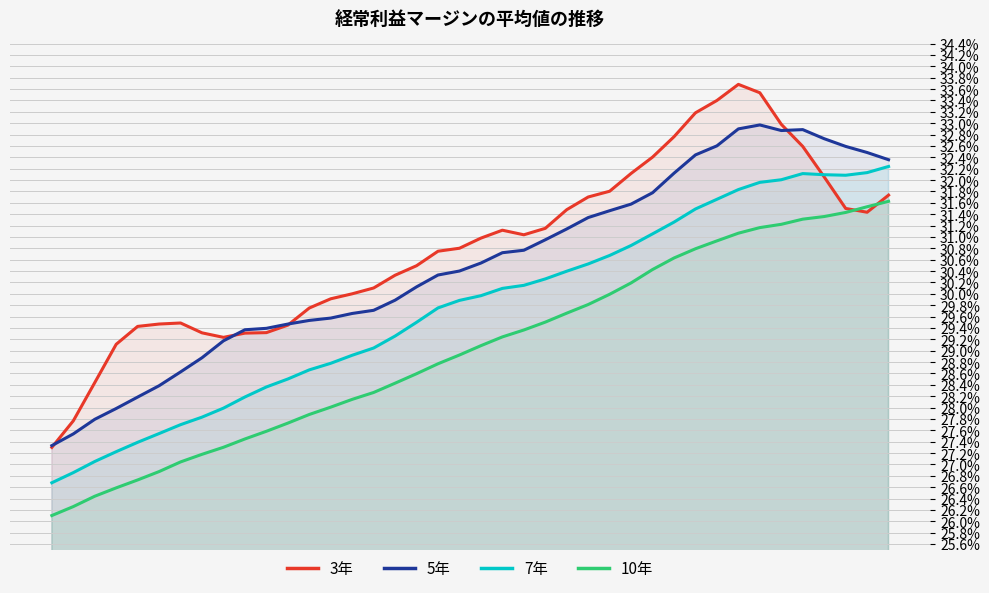

Is the value of 5年 at 11 greater than the value of 7年 at 15?

Yes